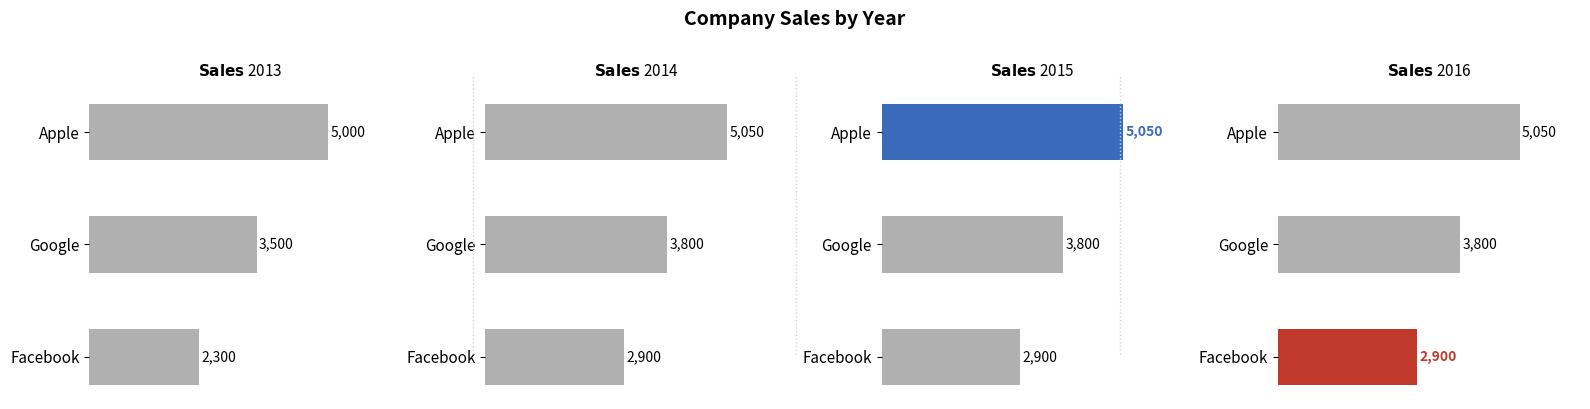

How many data points in Sale2016 are above 3800?

1